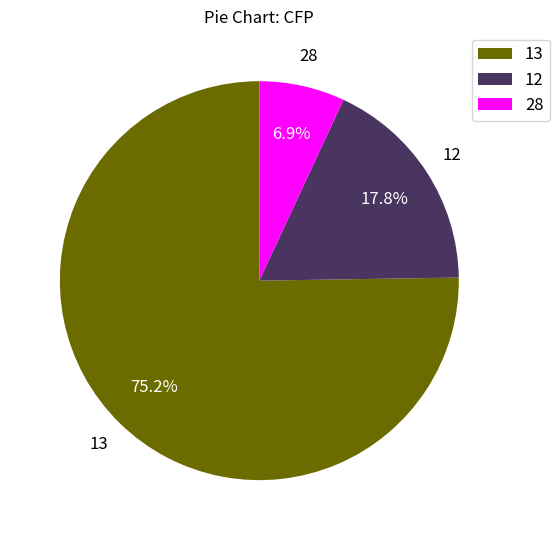

Is it true that 28 is 1% of the pie?

False